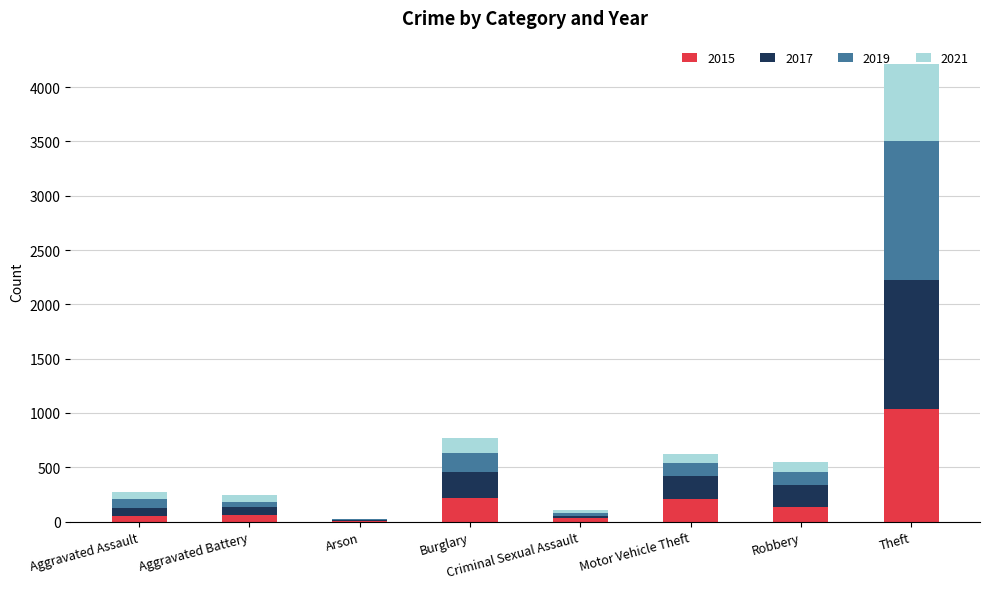

Which category has the highest value in the 2015 series?

Theft